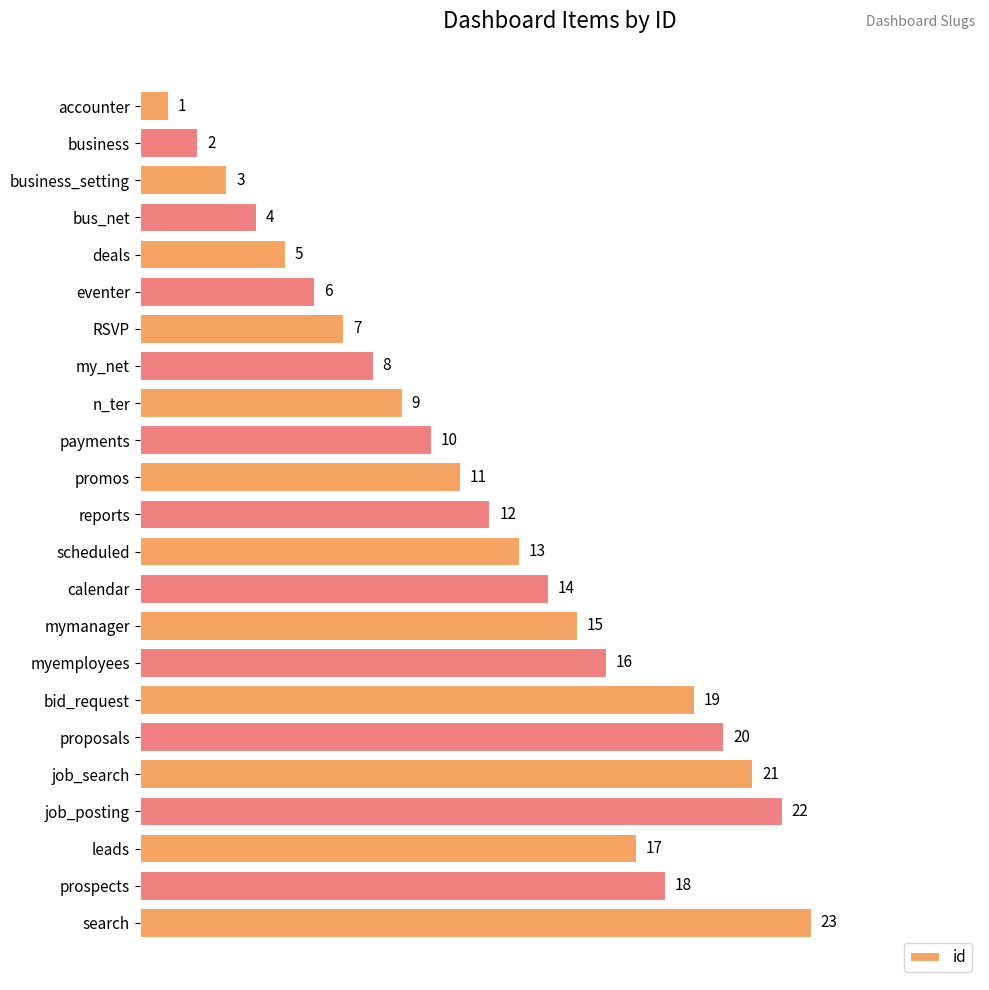

Reading top to bottom, list all the values displayed in this chart.

accounter=1	business=2	business_setting=3	bus_net=4	deals=5	eventer=6	RSVP=7	my_net=8	n_ter=9	payments=10	promos=11	reports=12	scheduled=13	calendar=14	mymanager=15	myemployees=16	bid_request=19	proposals=20	job_search=21	job_posting=22	leads=17	prospects=18	search=23